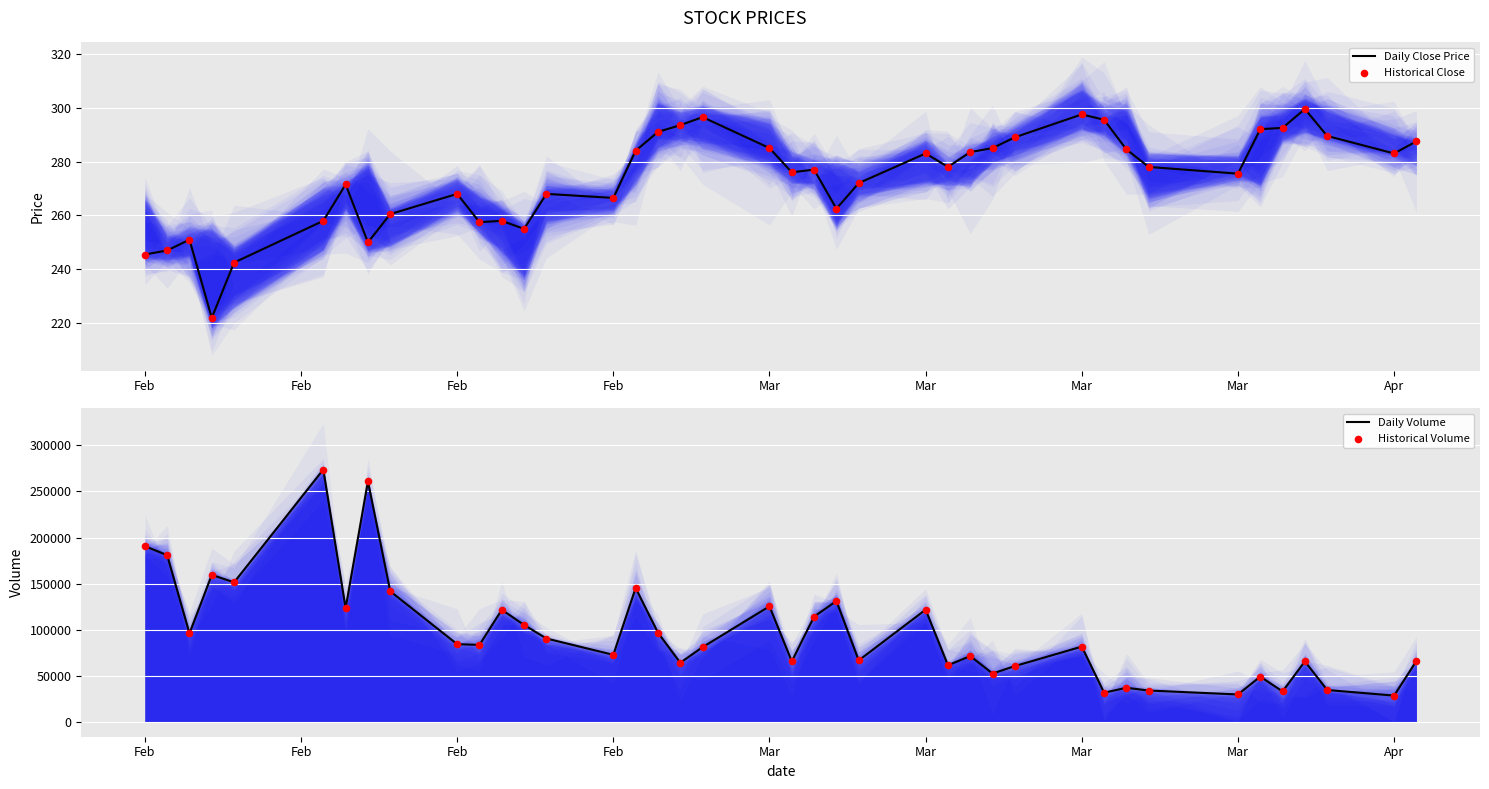

What are all the series names shown in the legend?

Daily Close Price, Historical Close, Daily Volume, Historical Volume